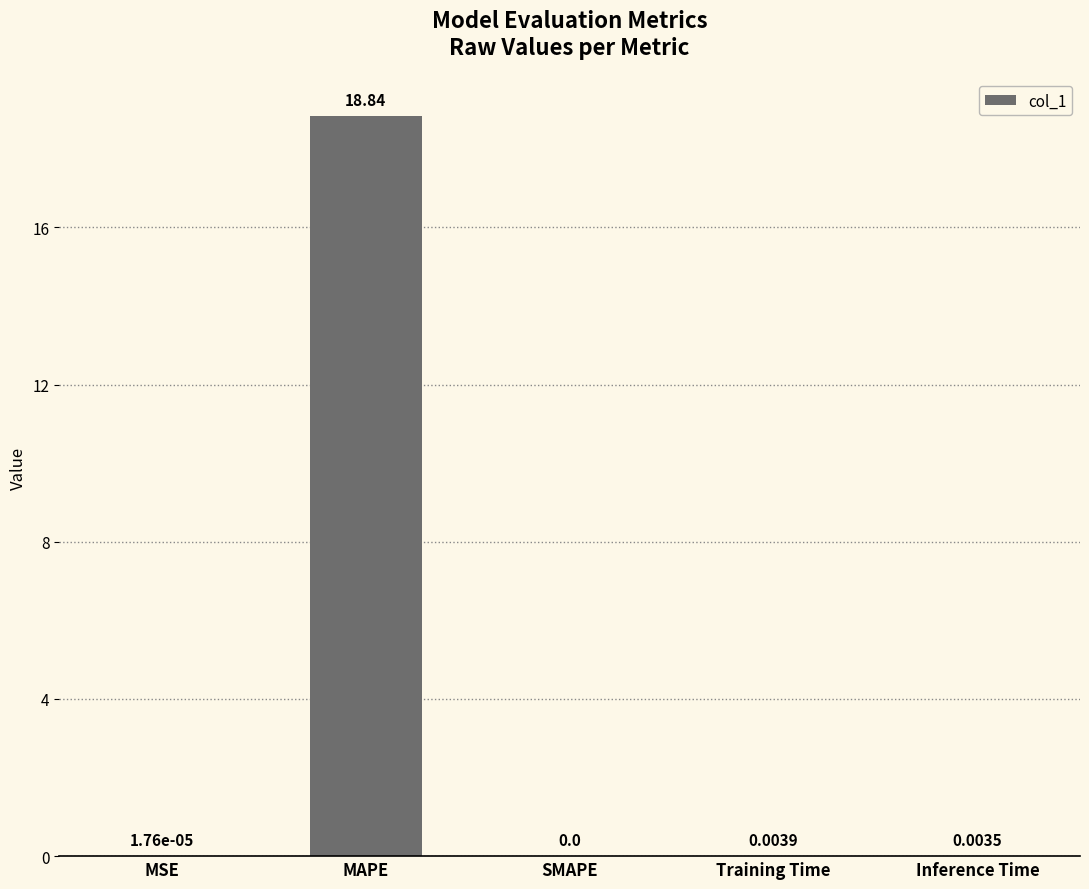

How many categories are shown in the chart?

5